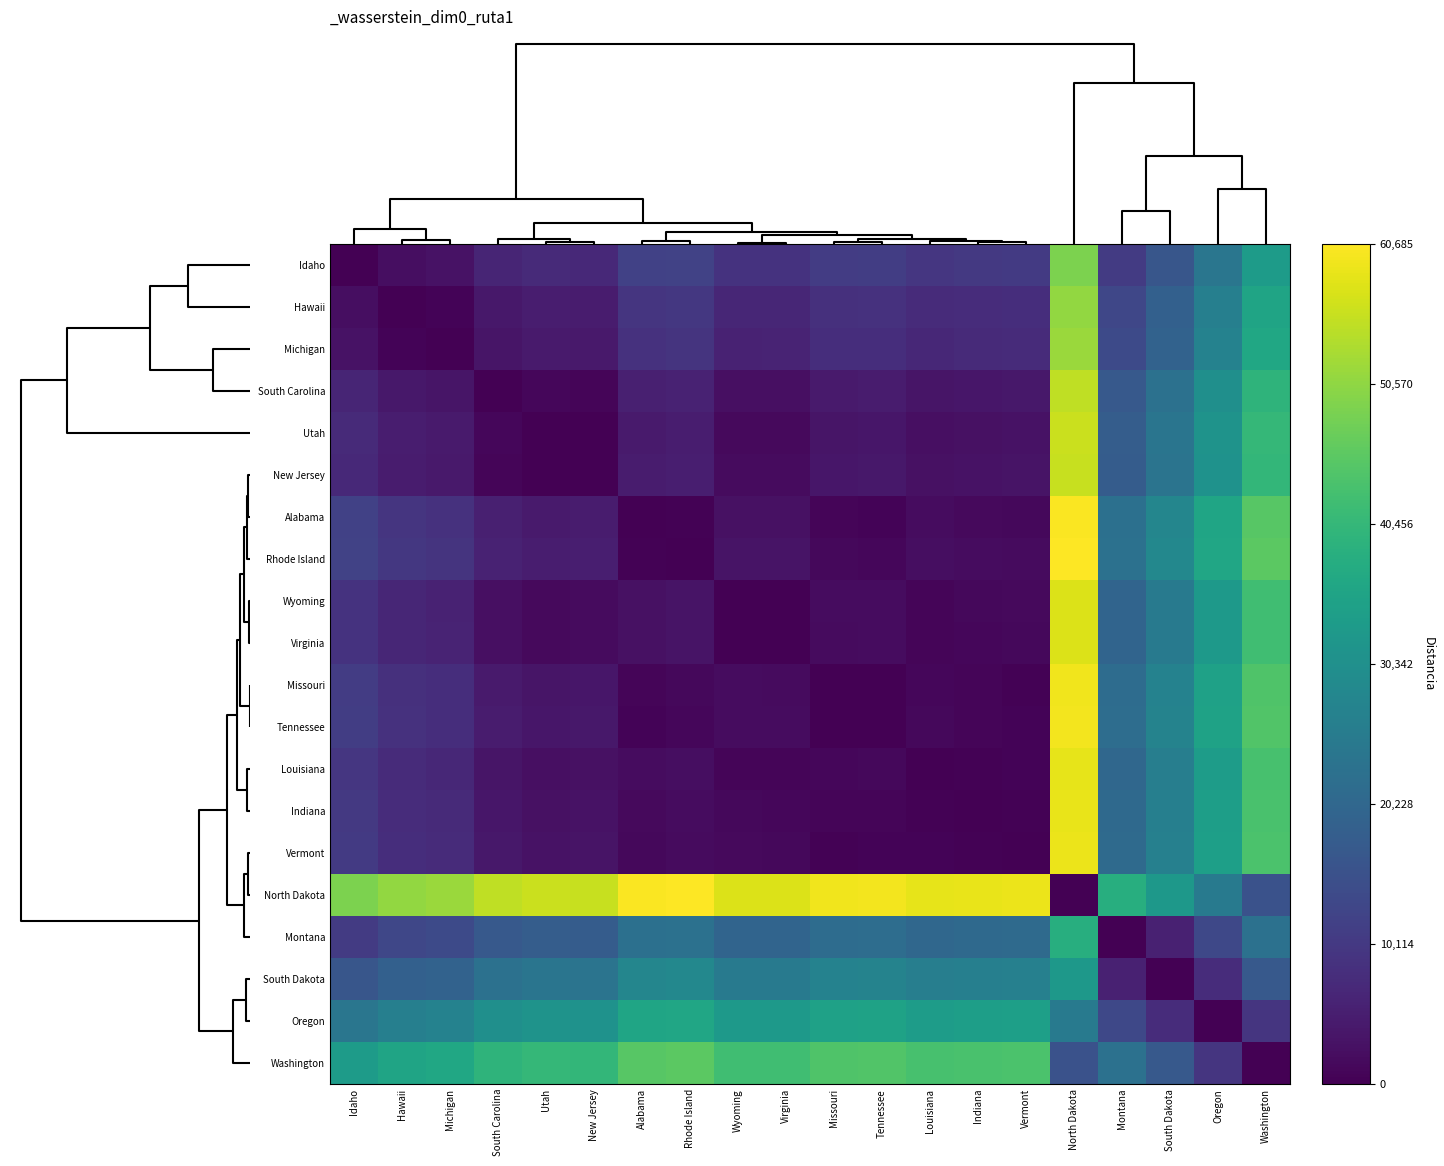

At how many categories does at least one series exceed 19667?

20